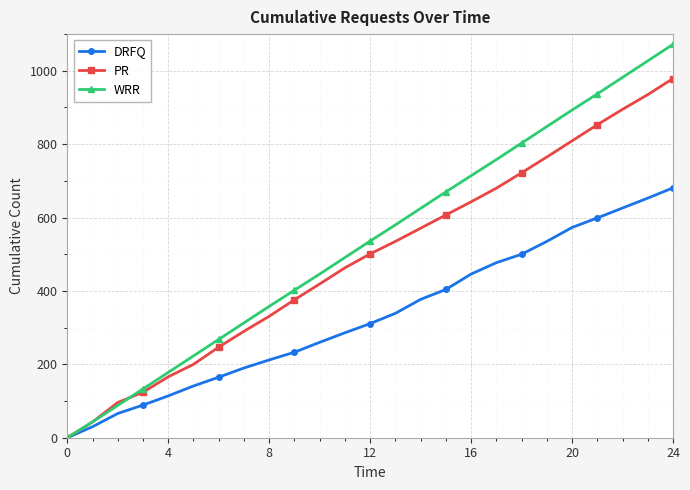

True or false: WRR has more than 0 points higher than both neighbors.

False